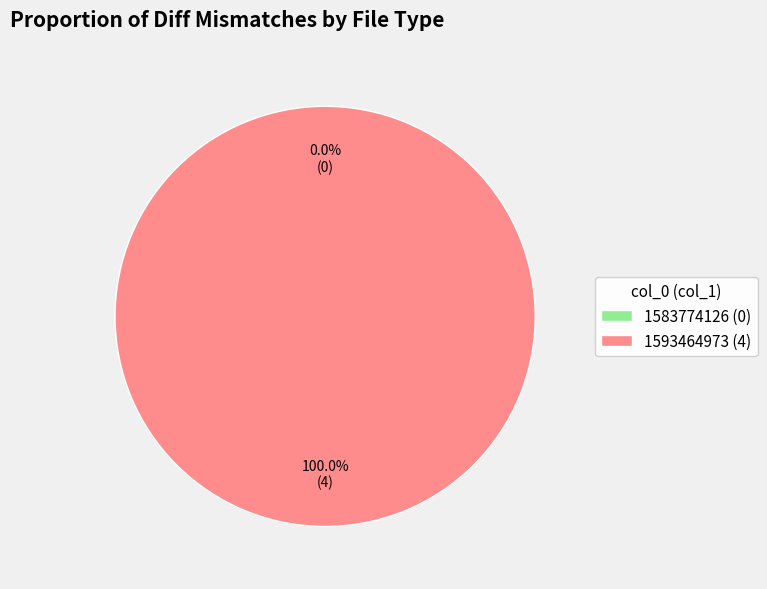

Is it true that 1593464973 is 99% of the pie?

False